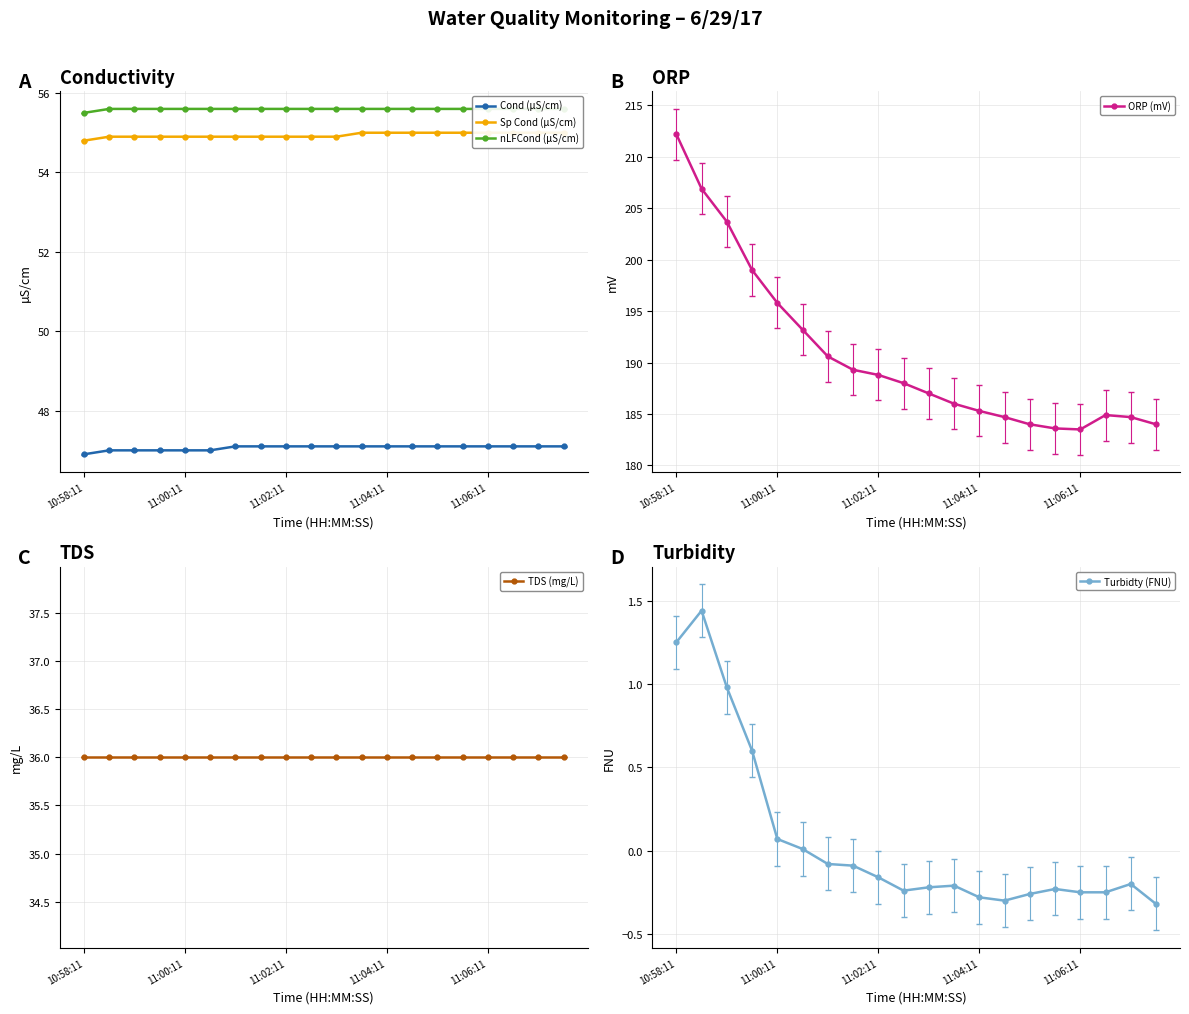

Does the chart display data point markers on the line(s)?

Yes